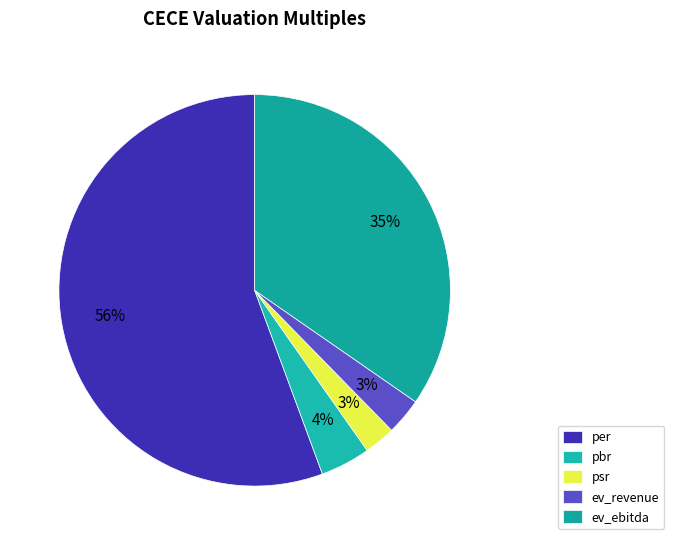

Rank the categories by value from lowest to highest.

psr, ev_revenue, pbr, ev_ebitda, per